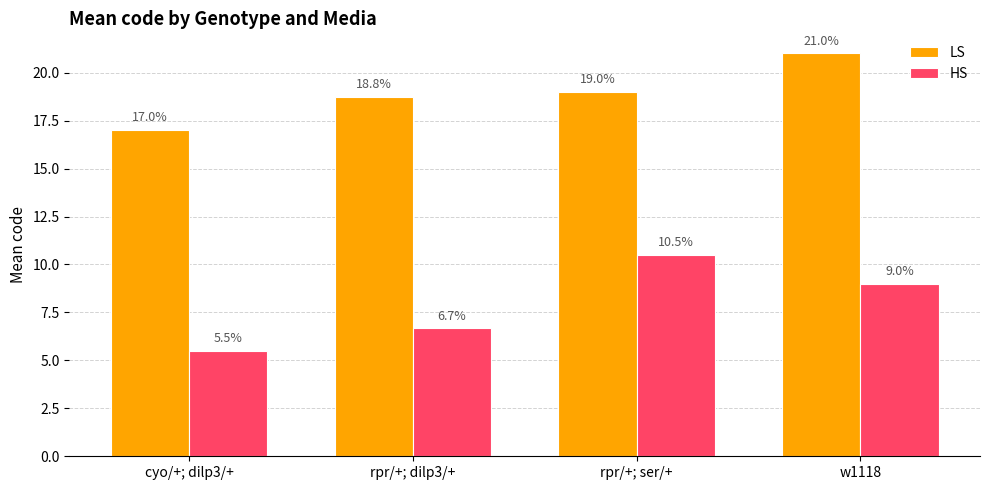

What is the total value across all series at cyo/+; dilp3/+?

22.5